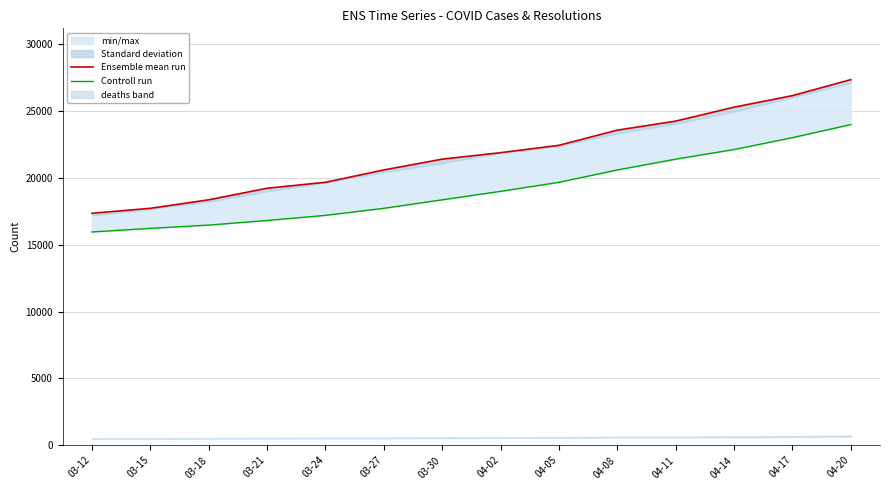

What is the label of the 2nd point from the right?

04-17